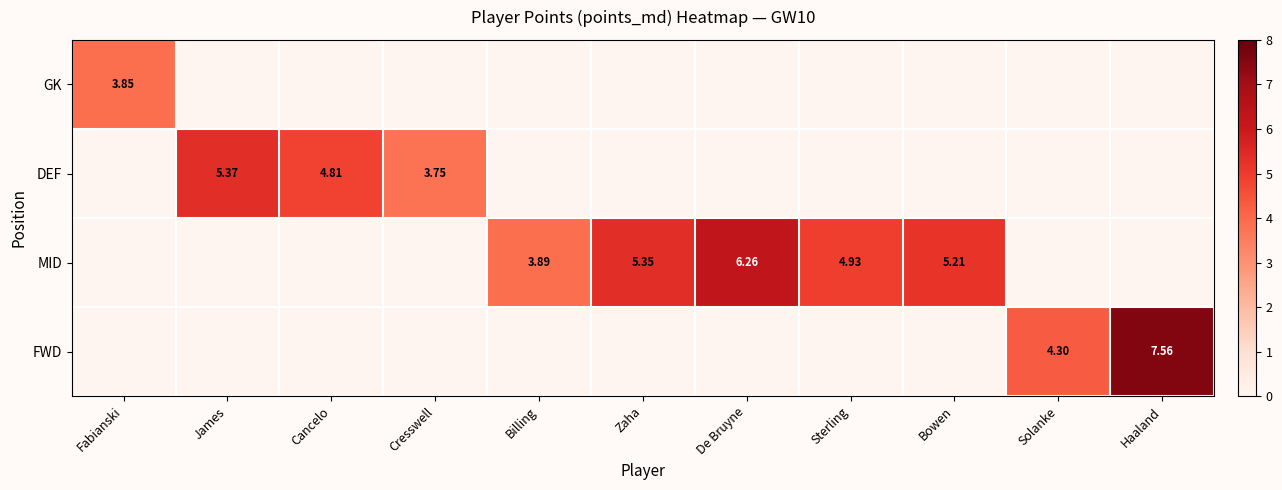

Is the value of GK at Cancelo greater than the value of MID at Solanke?

No